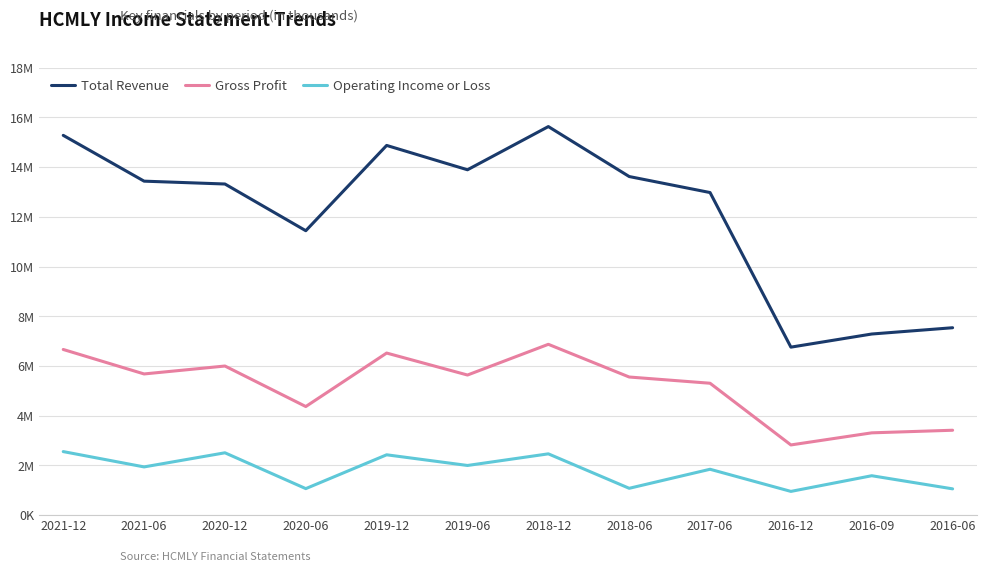

Which has a higher value, 2016-12 or 2018-06?

2018-06